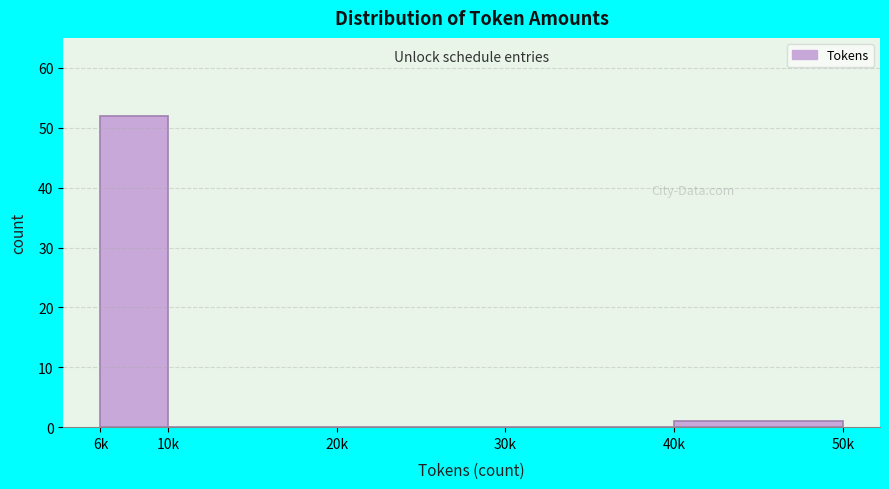

Reading left to right, list all the values displayed in this chart.

6k=52	10k=0	20k=0	30k=0	40k=1